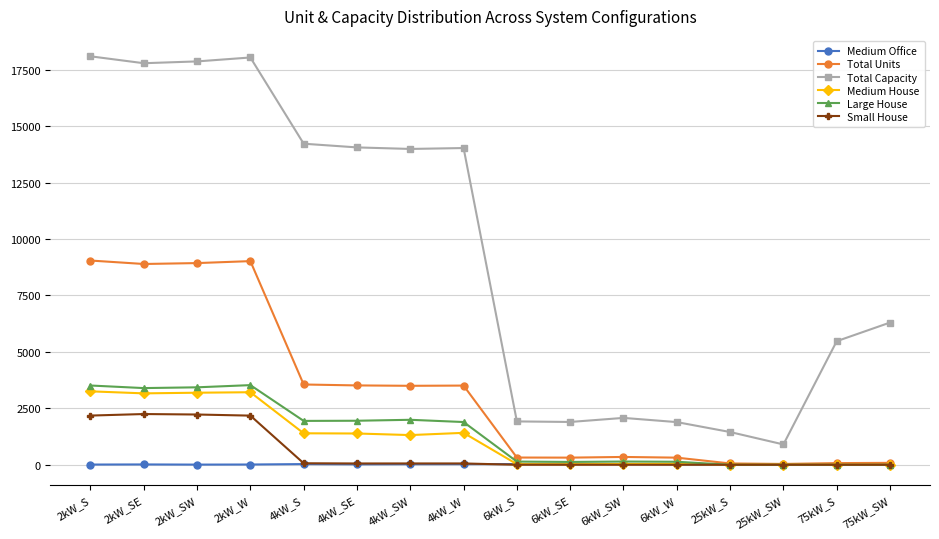

Which category has the lowest value in the Total Capacity series?

25kW_SW